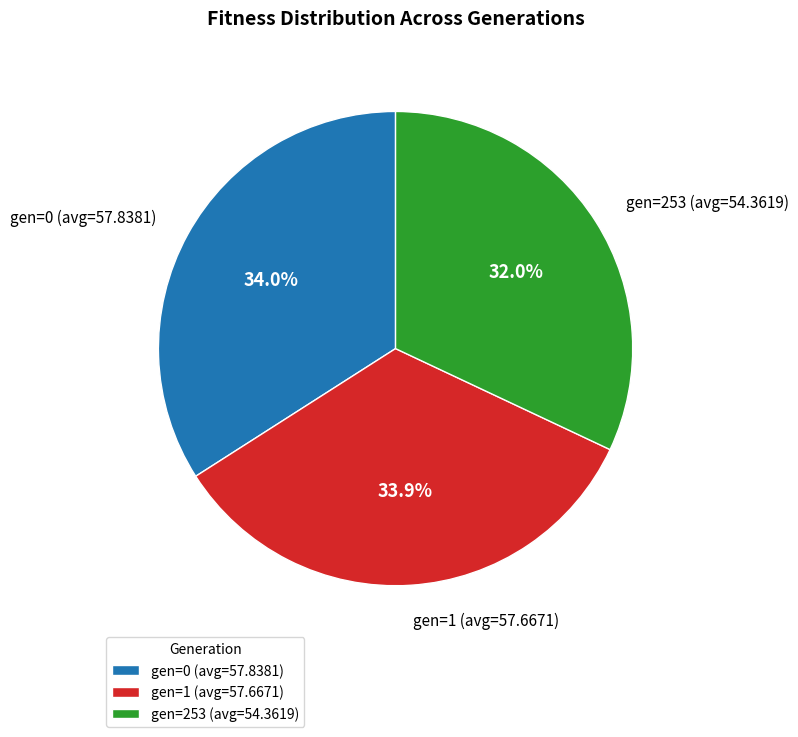

Which category has the smallest portion of the pie?

gen=253 (avg=54.3619)